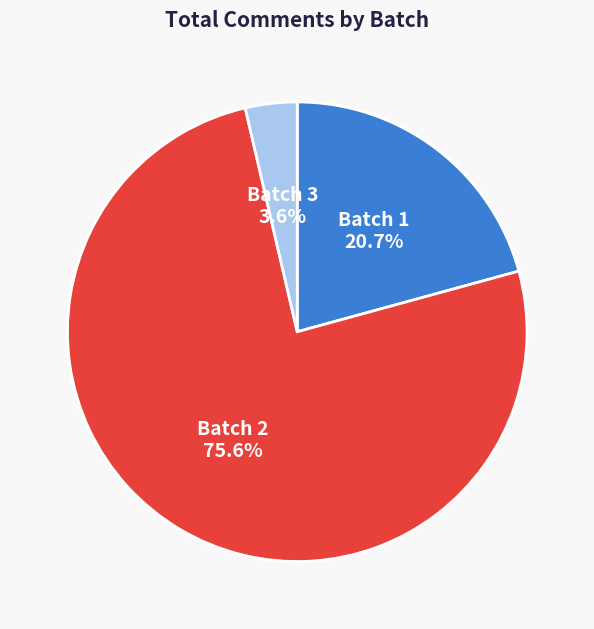

What is the majority slice?

Batch 2